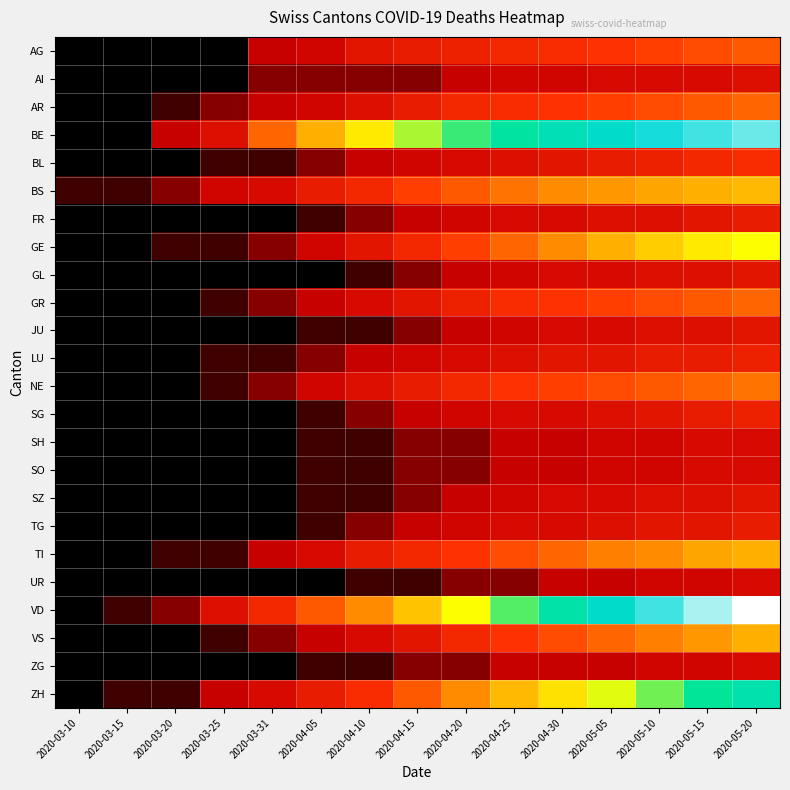

Which series has the largest range (max minus min)?

VD